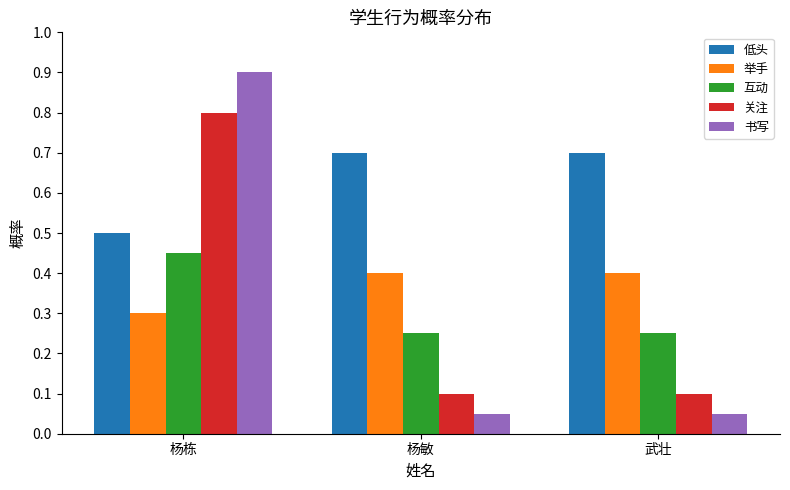

At which category is the sum across all series the highest?

杨栋